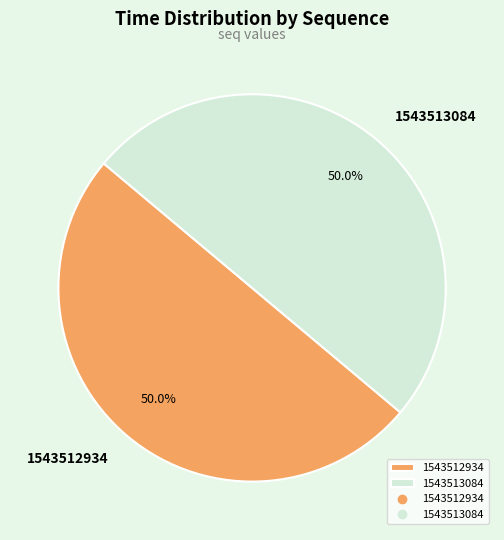

What percentage is NOT represented by 1543513084?

50.0%